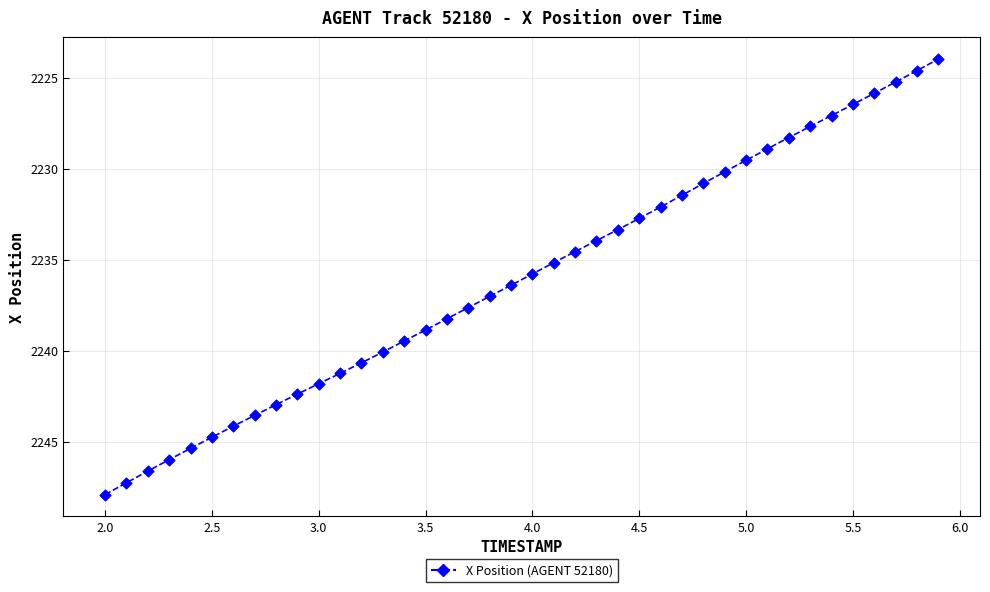

What is the range of X values (max minus min)?

3.9